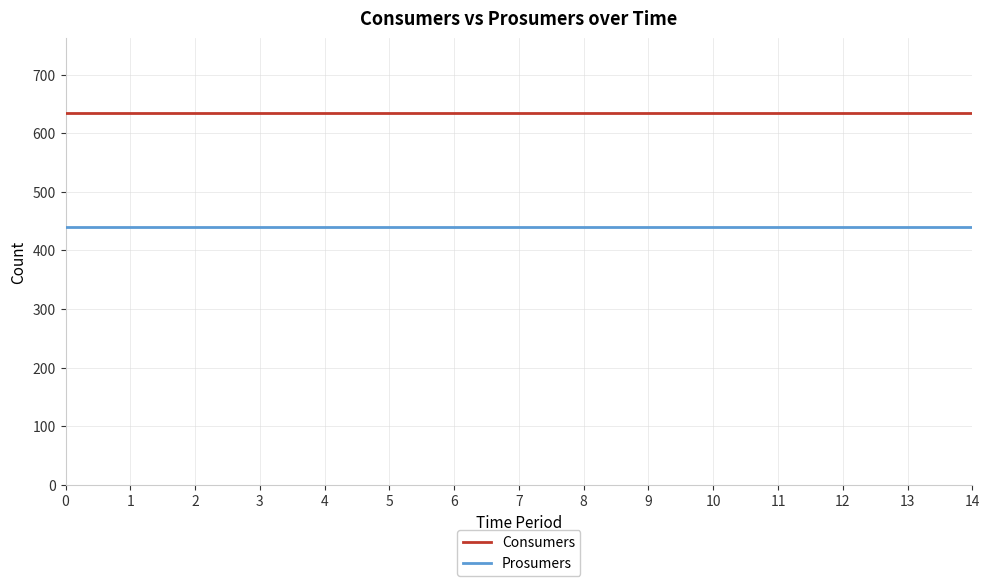

Is it true that Prosumers equals 440 at 12?

True